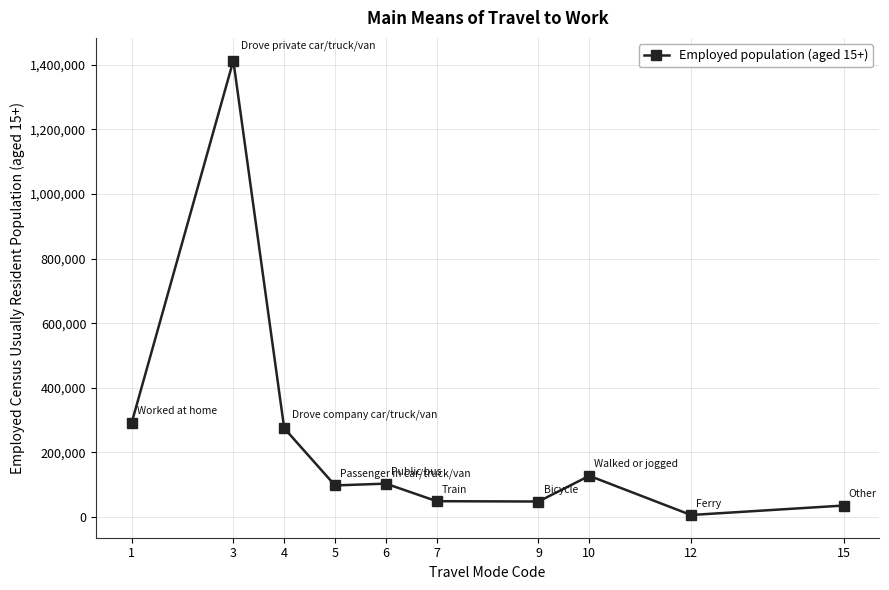

Approximately how many times larger is the value at 3 compared to 1?

4.9